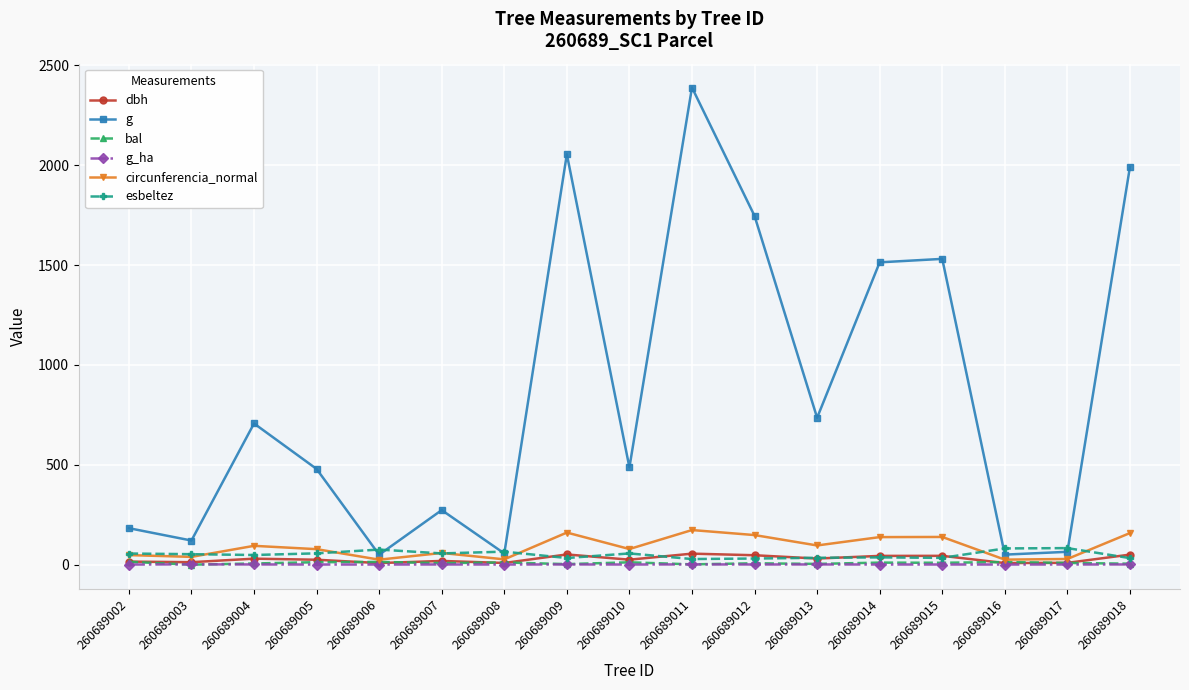

What are all the series names shown in the legend?

dbh, g, bal, g_ha, circunferencia_normal, esbeltez